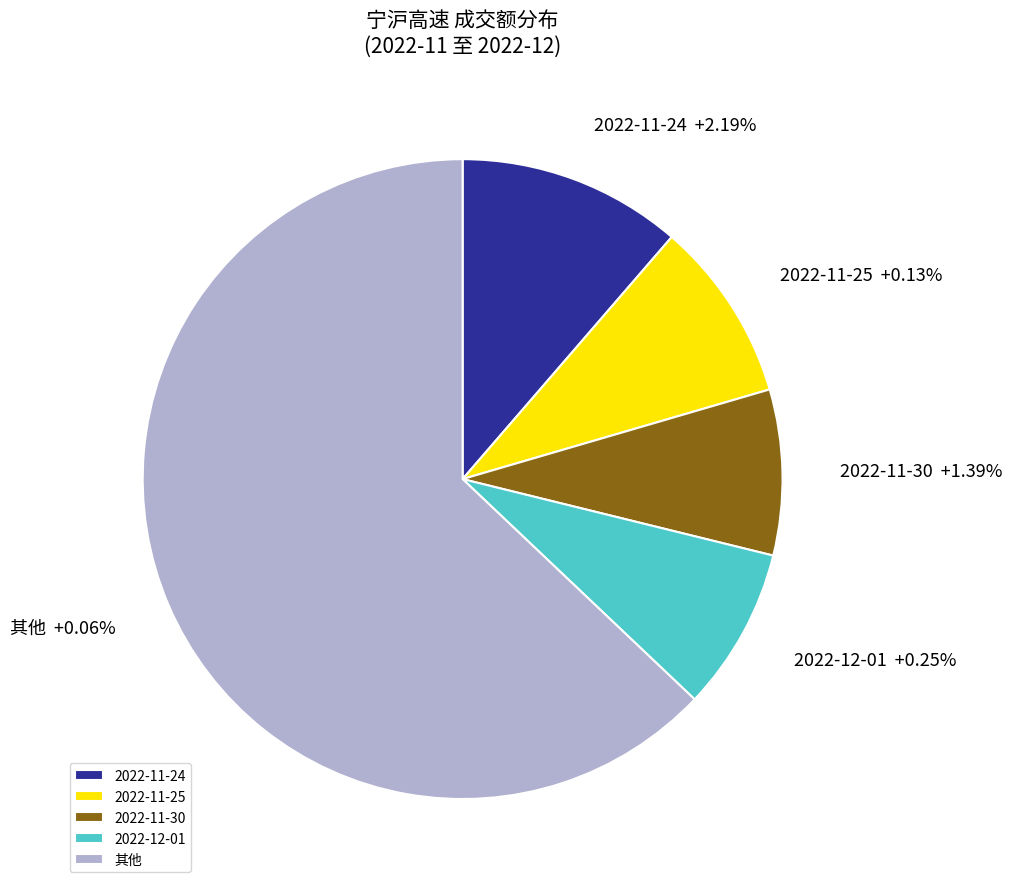

The 2022-11-25 slice represents 9% of the pie. True or false?

True